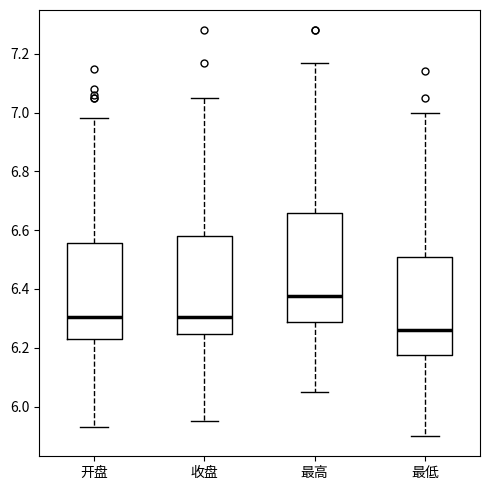

Which box has the highest median line?

最高